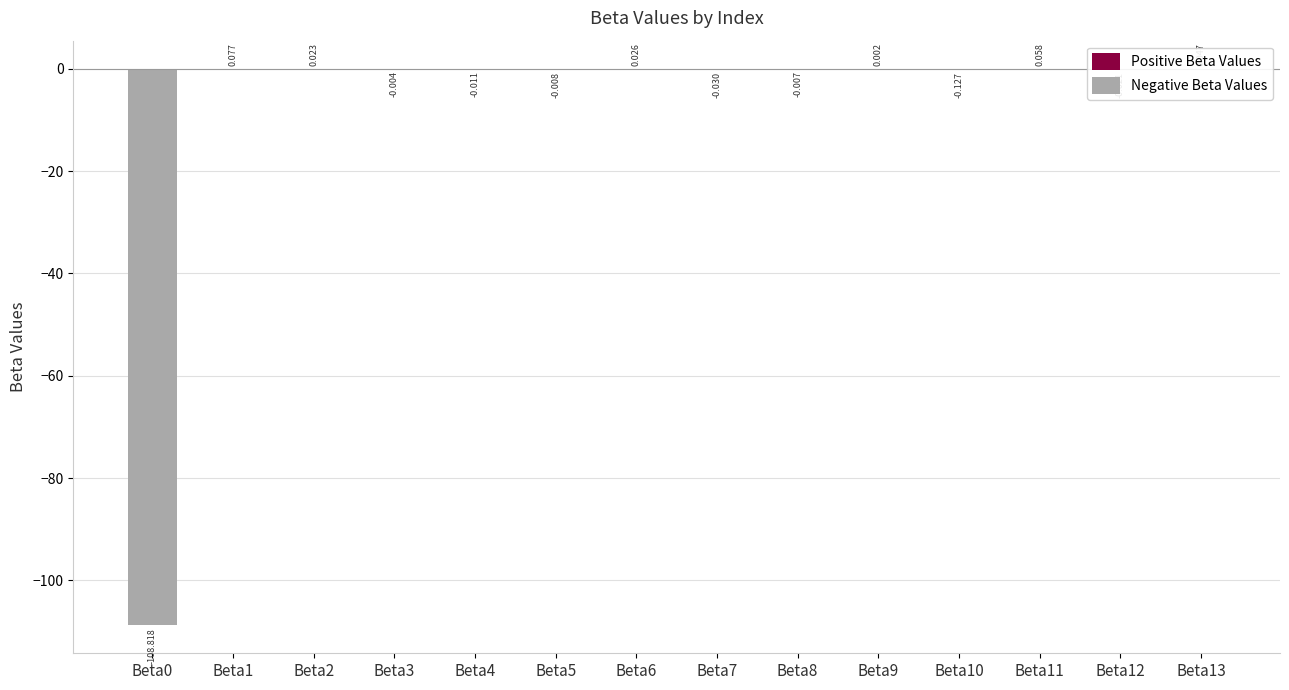

What is the average value of the Negative Beta Values series?

-7.8